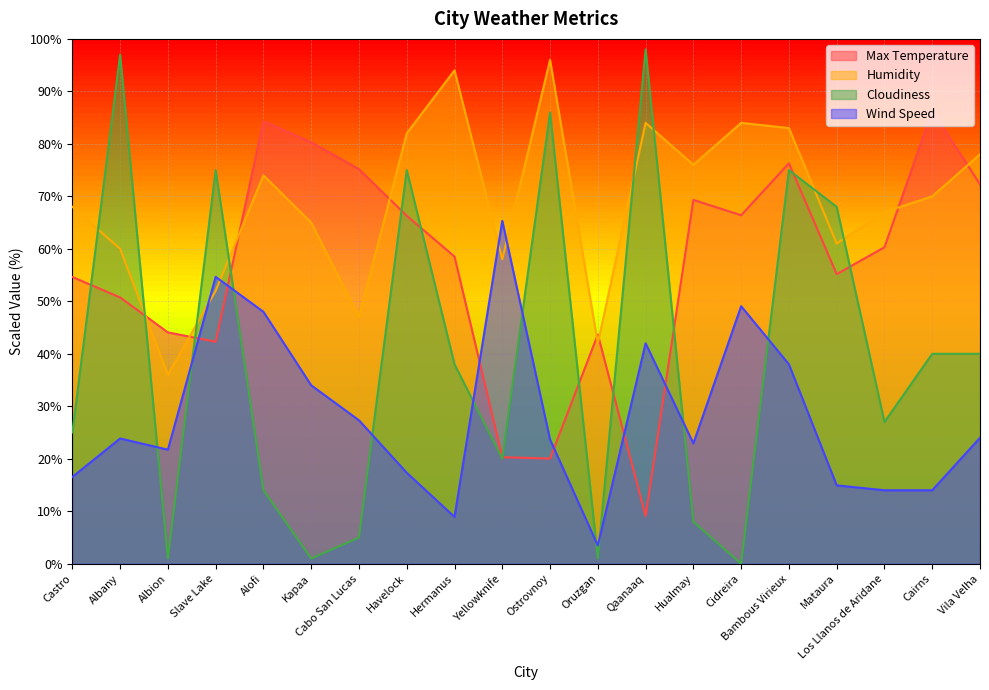

The Wind Speed series shows 16.5 at Albany. True or false?

False